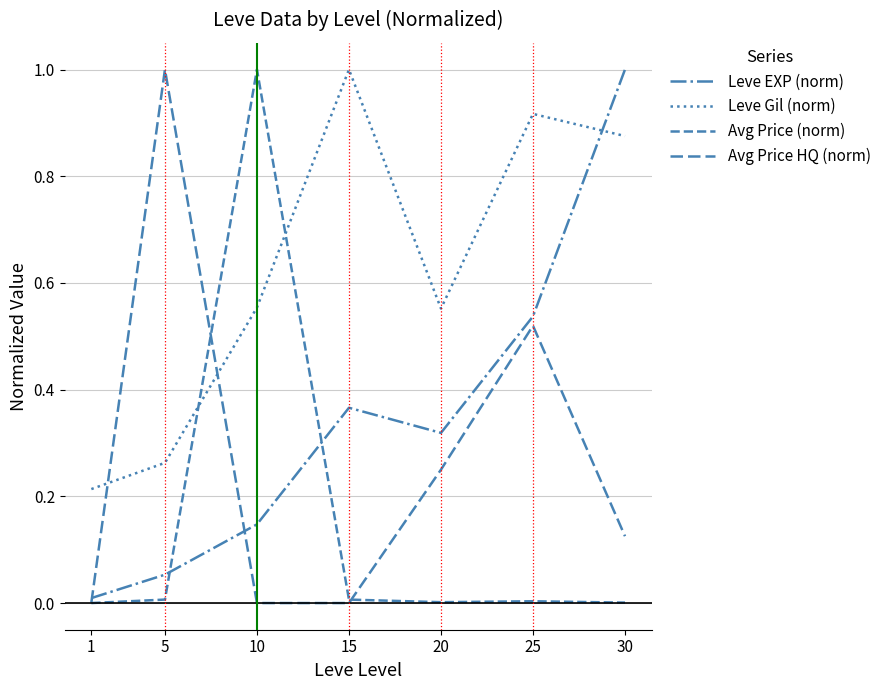

Between which two adjacent categories do Avg Price HQ (norm) and Avg Price (norm) first intersect?

5 and 10